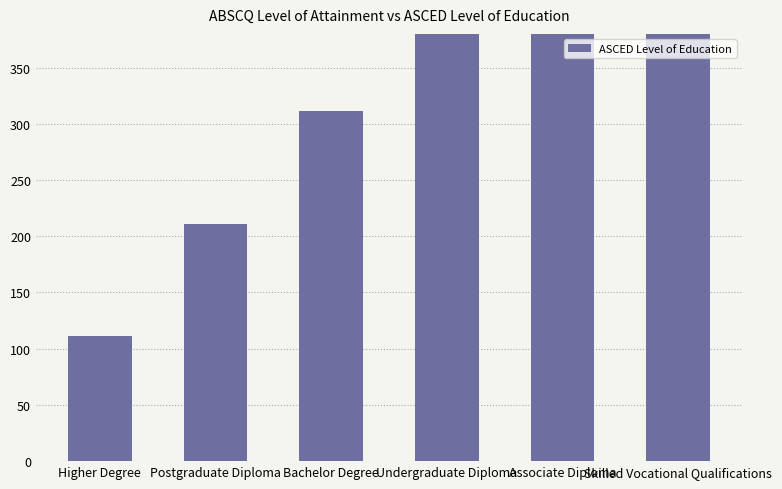

What position from the left is Bachelor Degree?

3